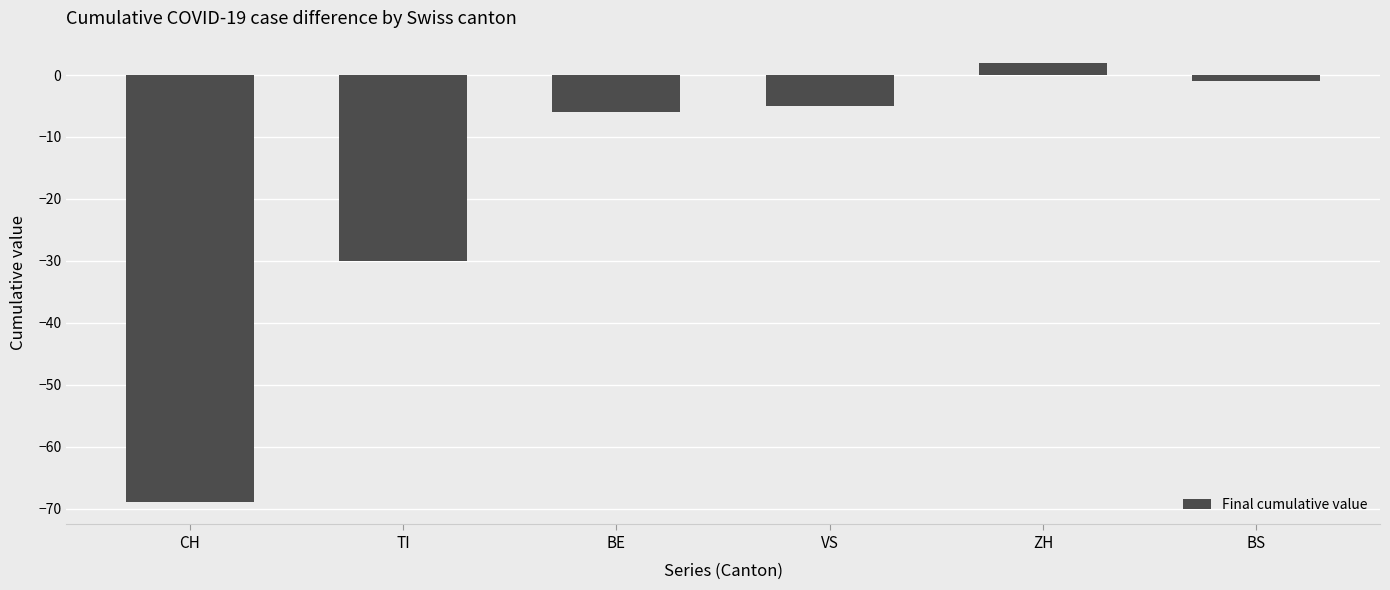

Reading right to left, transcribe all the data shown in this chart.

BS=-1	ZH=2	VS=-5	BE=-6	TI=-30	CH=-69